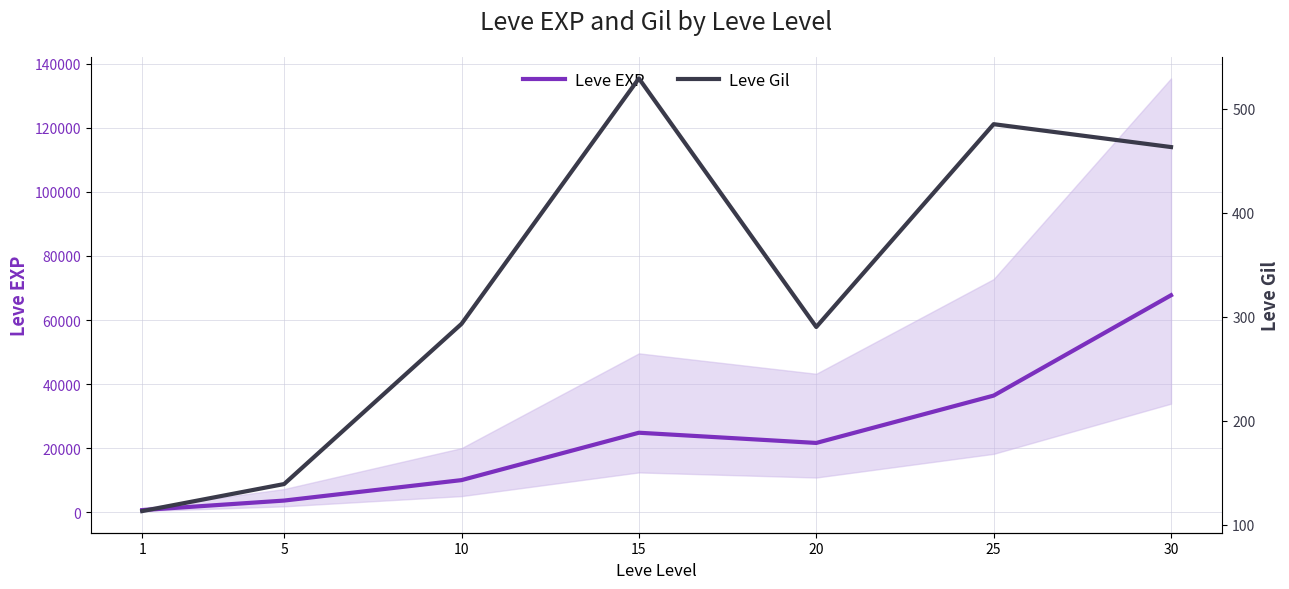

What is the lowest value of the Leve Gil series?

113